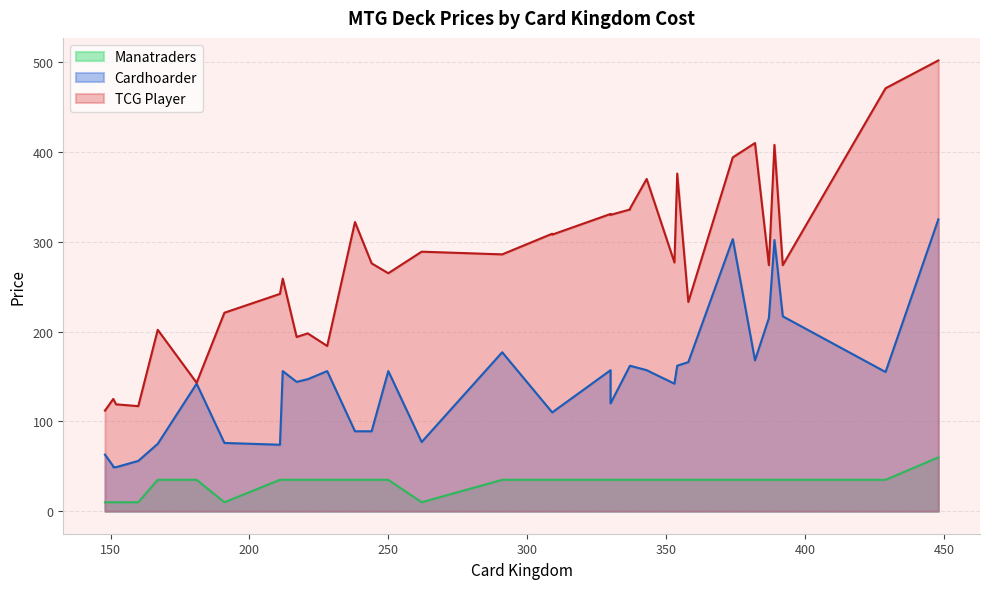

Rank the series by their average value, from highest to lowest.

TCG Player, Cardhoarder, Manatraders